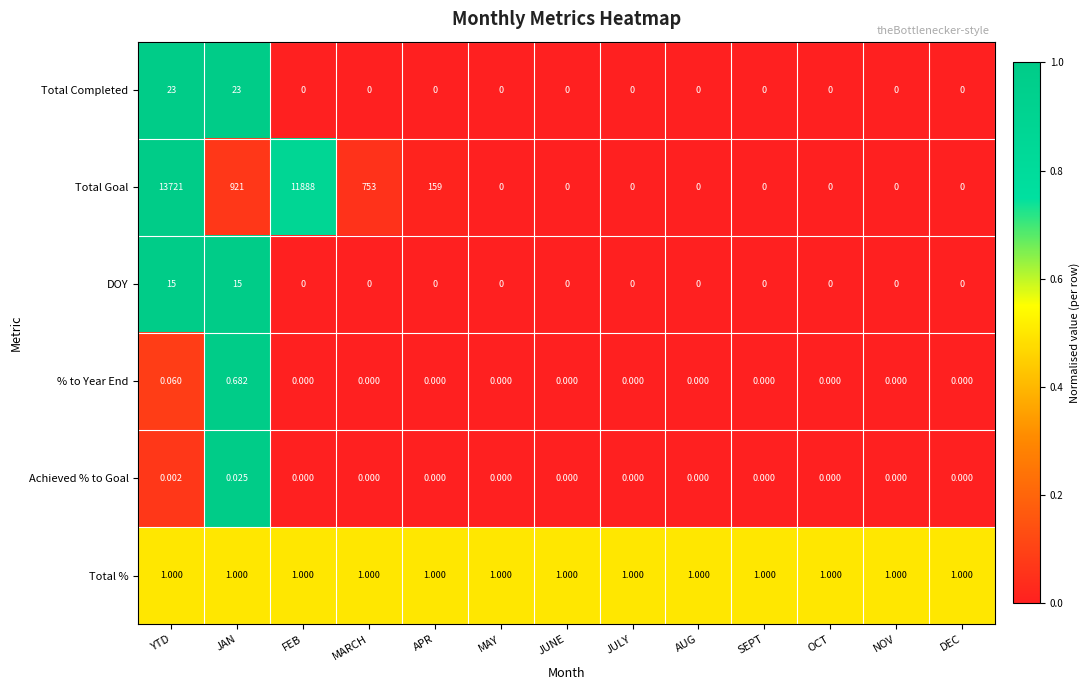

List the series in order of their peak value, lowest first.

Achieved % to Goal, % to Year End, Total %, DOY, Total Completed, Total Goal